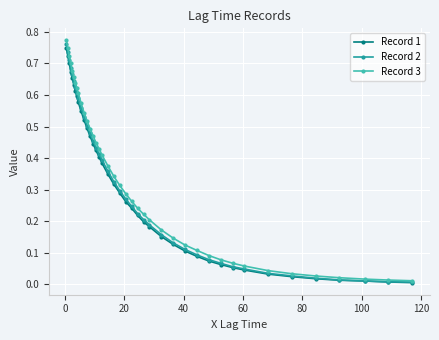

Which series has the largest range (max minus min)?

Record 3